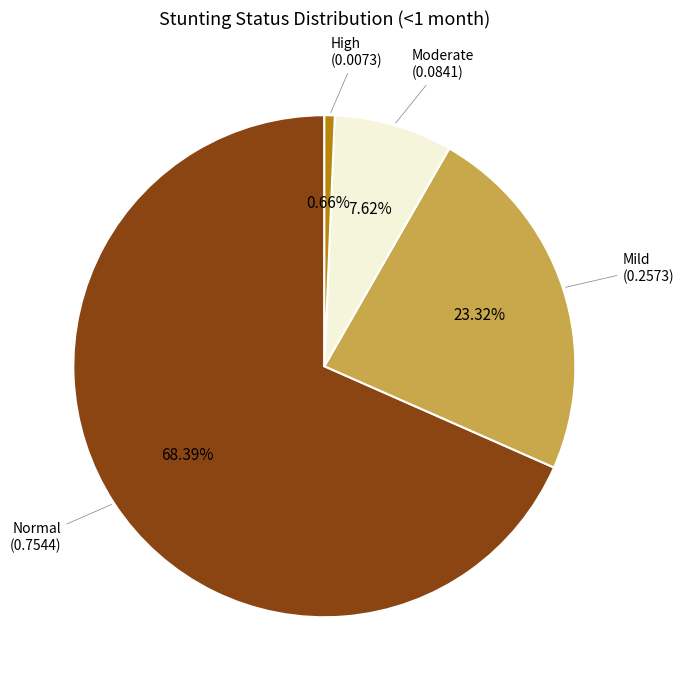

Is there a majority slice in this chart?

Yes